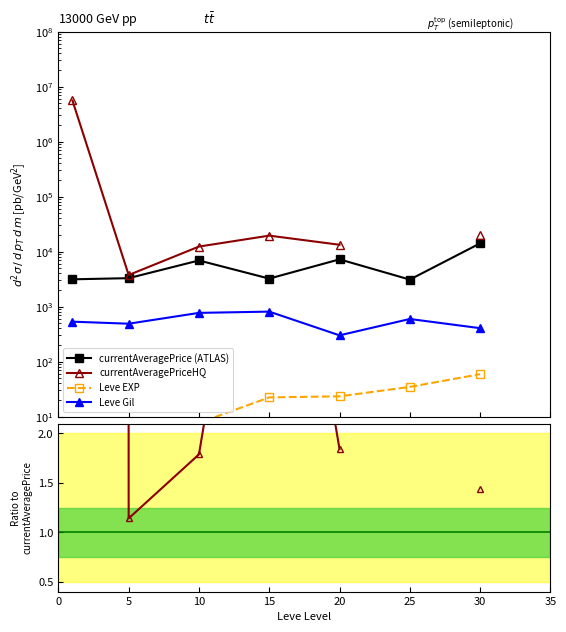

True or false: Leve EXP and currentAveragePriceHQ cross at least once.

False